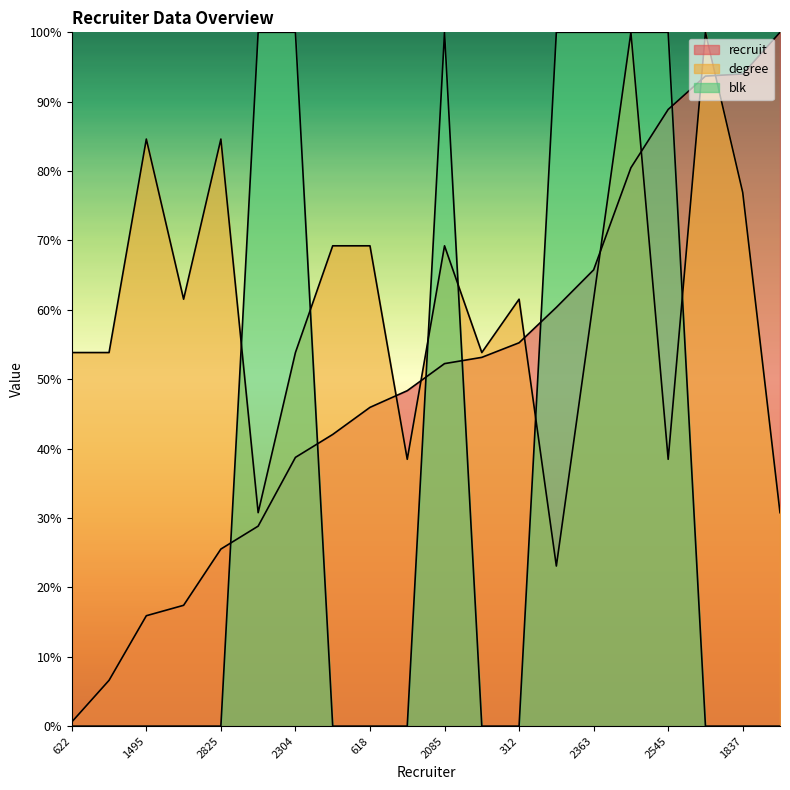

What is the greatest value displayed?

100.0